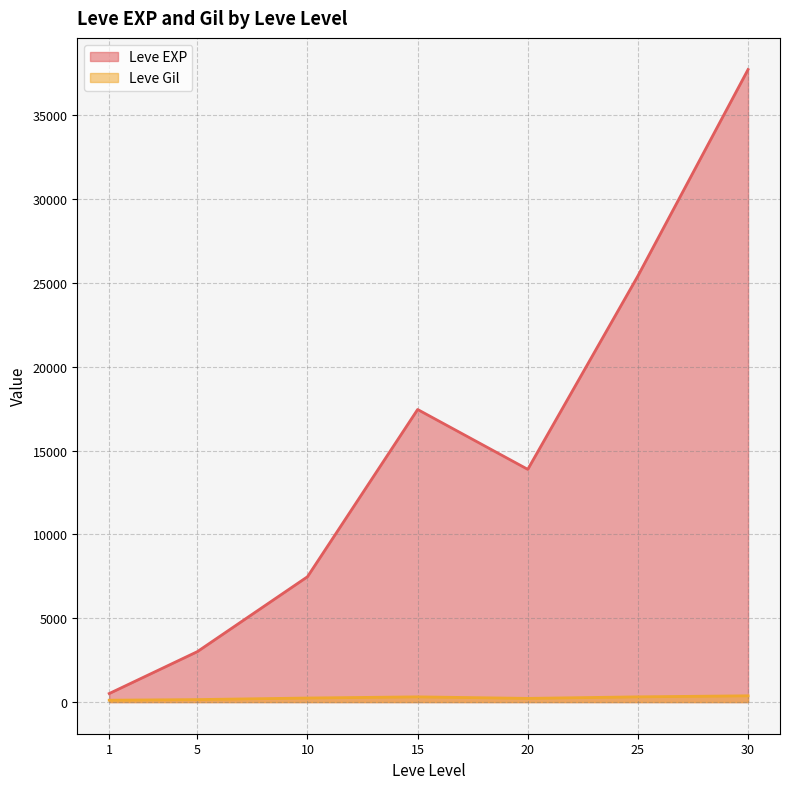

At which label does Leve EXP first exceed 10710?

15